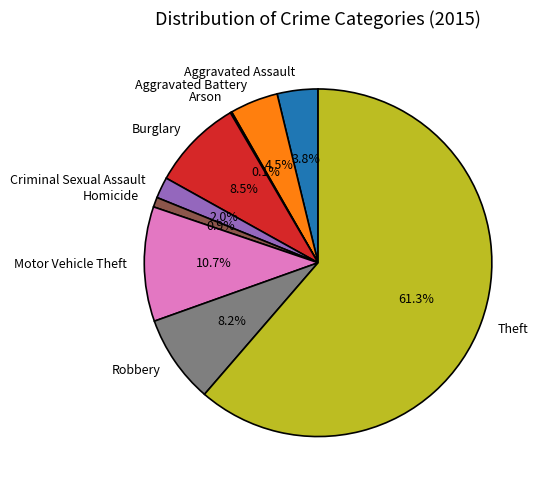

What is the largest slice in the pie chart?

Theft